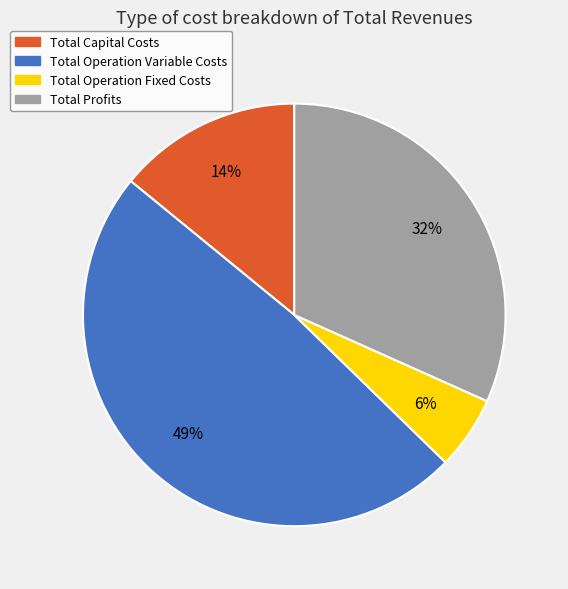

Count the number of slices in the pie.

4